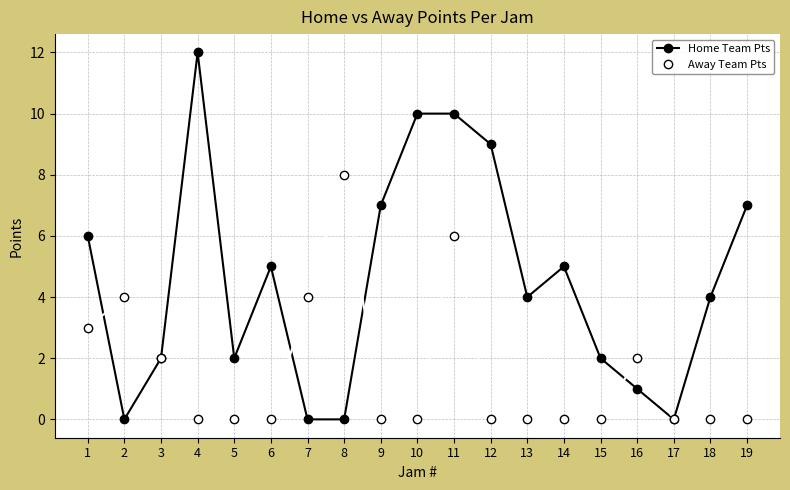

What are all the series names shown in the legend?

Home Team Pts, Away Team Pts